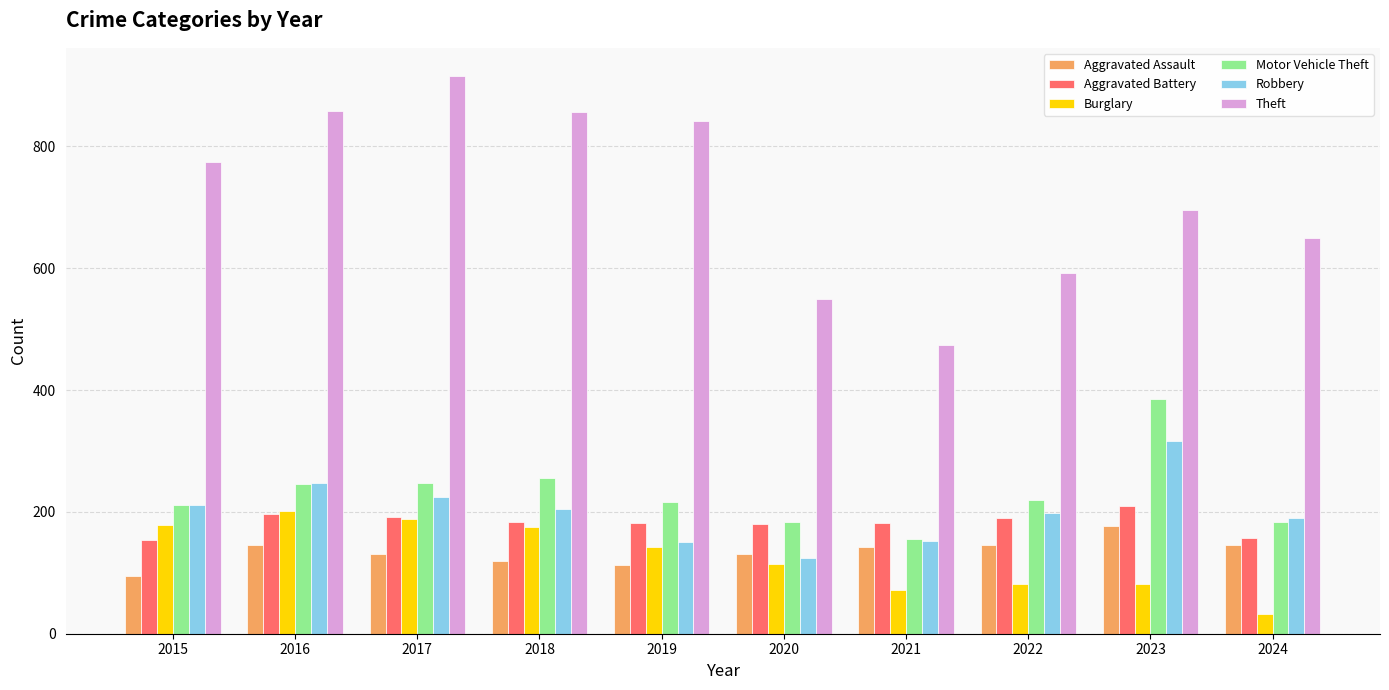

What are all the series names shown in the legend?

Aggravated Assault, Aggravated Battery, Burglary, Motor Vehicle Theft, Robbery, Theft